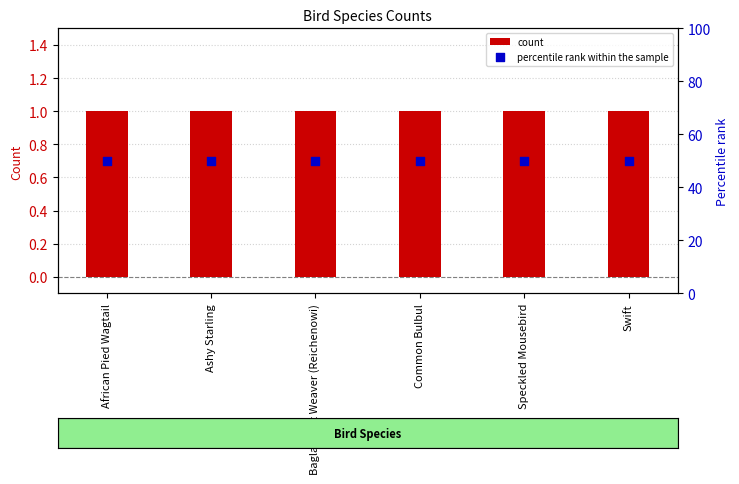

Which series contains the lowest Y value?

count